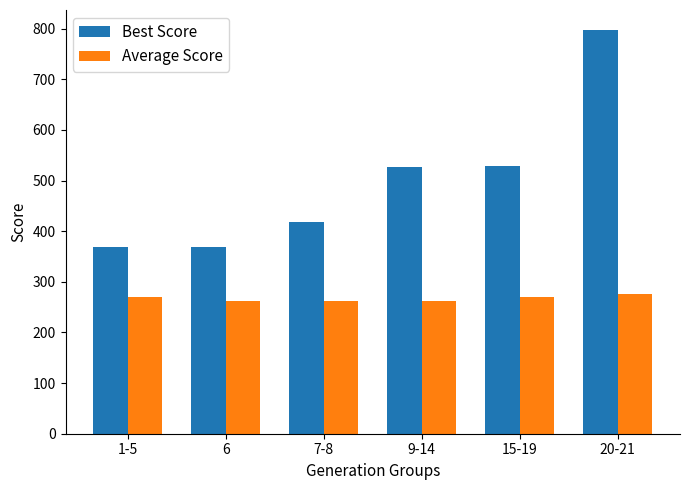

Is it true that Best Score equals 368 at 6?

True